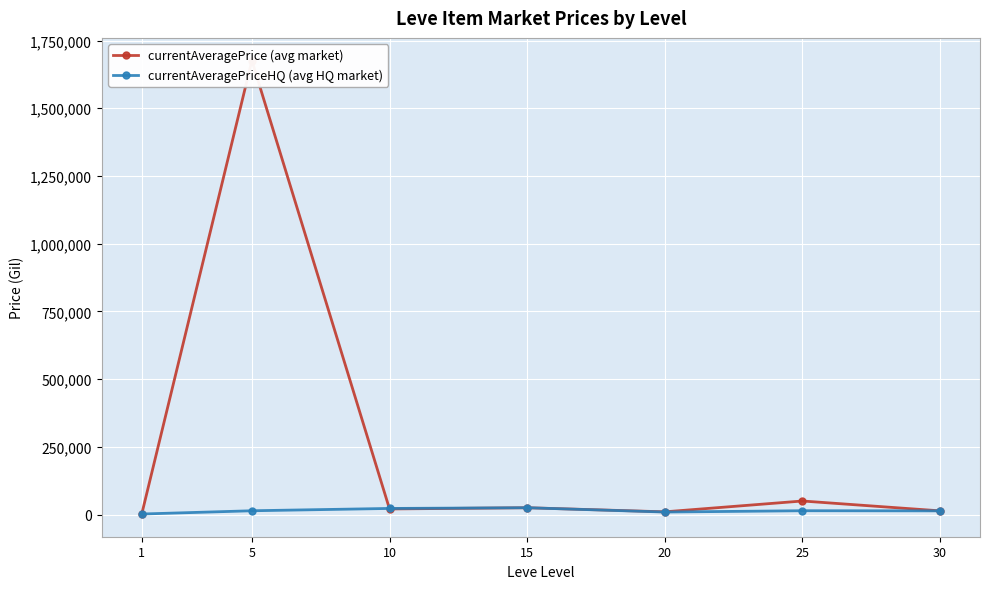

What is the value of the currentAveragePrice (avg market) point at the 6th from the left?

50000.0